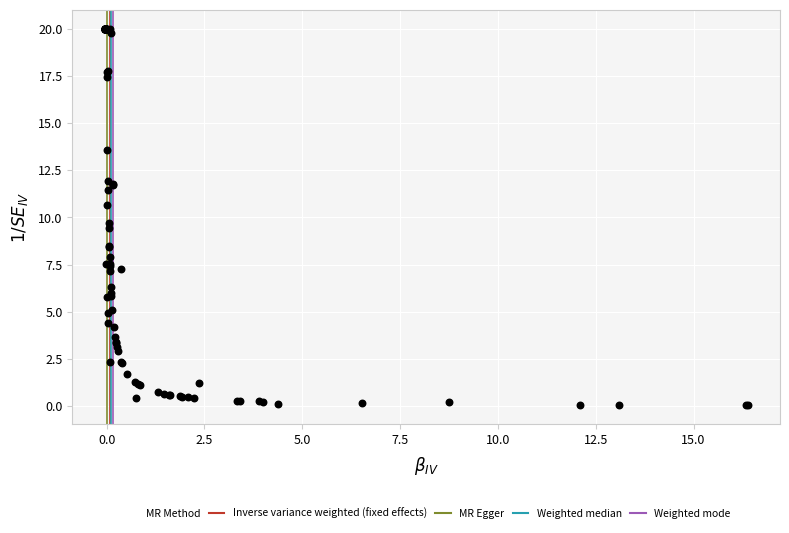

What Y value in the scatter plot is closest to 10?

9.7